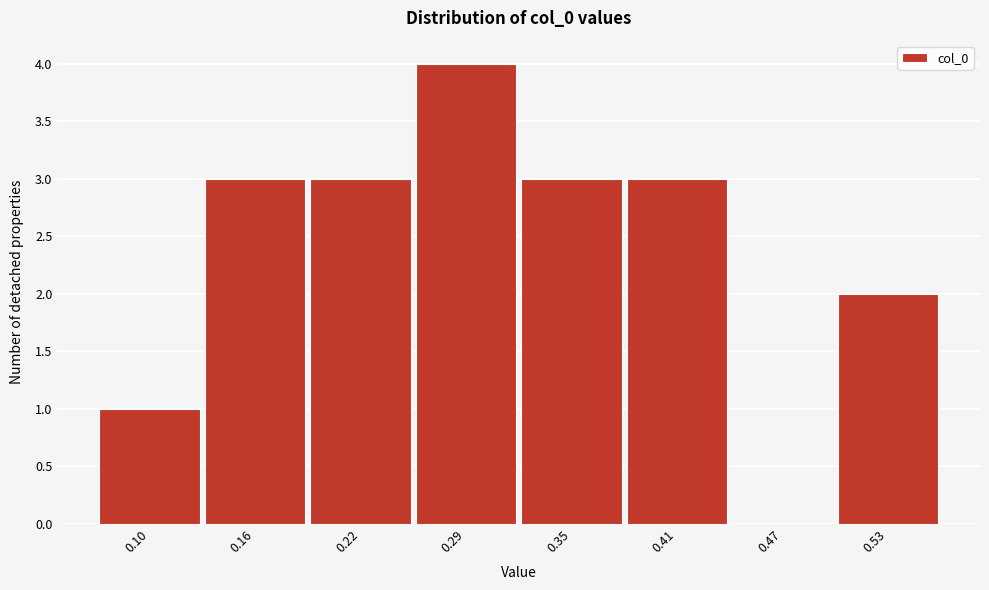

Reading left to right, what are all the values shown in this chart?

0.10=1	0.16=3	0.22=3	0.29=4	0.35=3	0.41=3	0.47=0	0.53=2